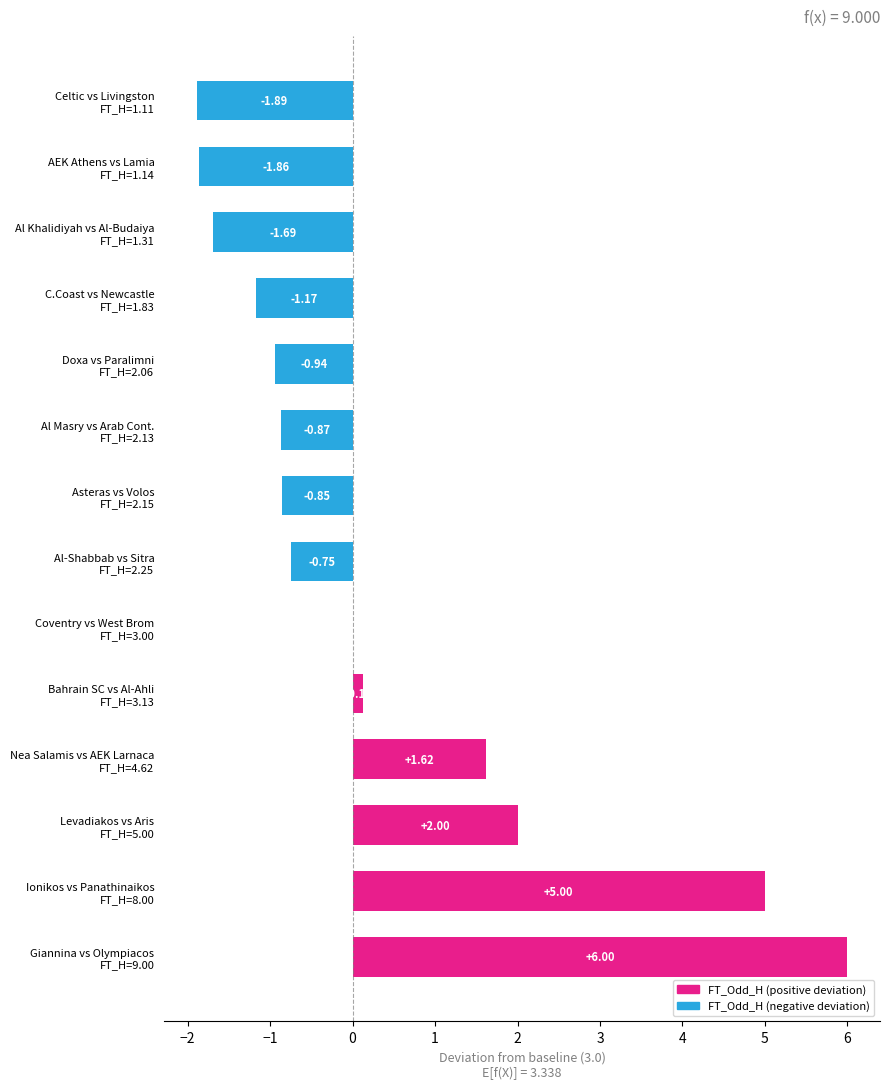

What is the sum of all values?

4.7